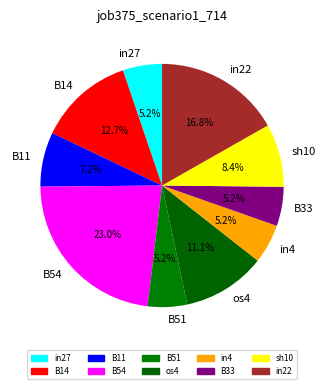

To the nearest percent, what is the combined percentage of B51 and B33?

10%